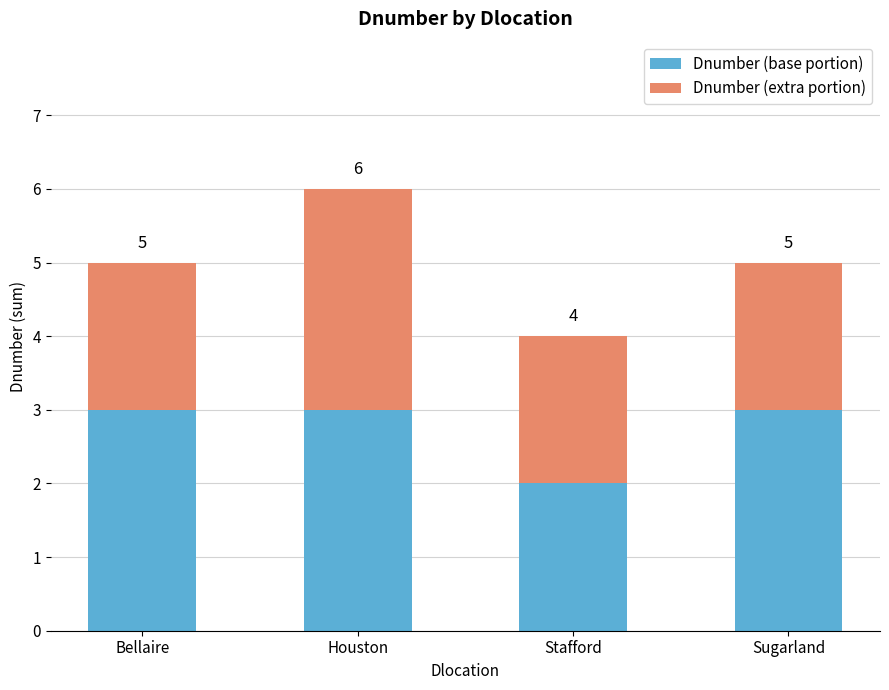

Are the bars grouped side by side (vs. stacked)?

No